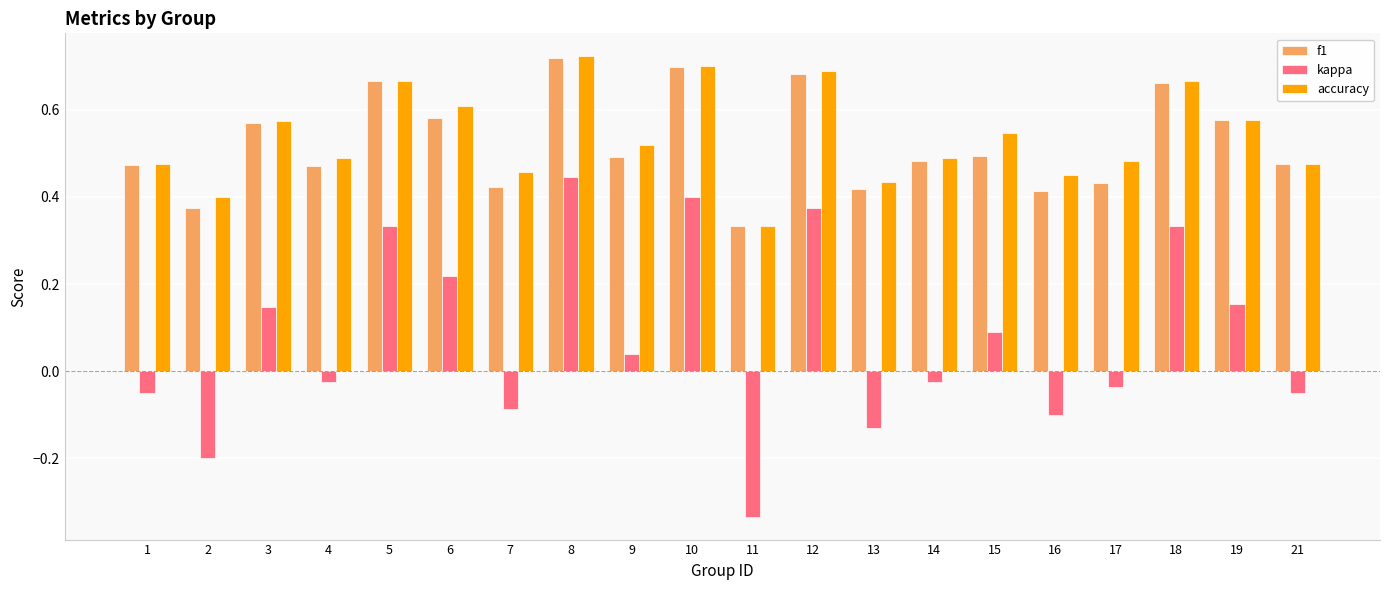

Count the f1 values in the range 0 to 1.

20